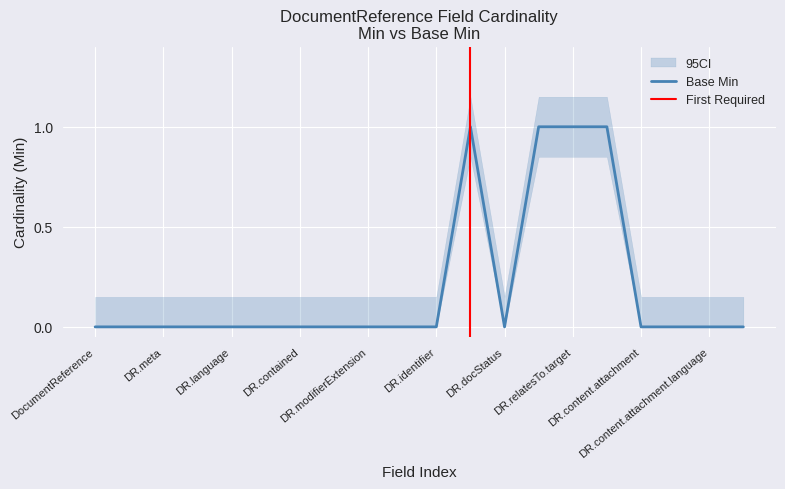

How many interior local valleys (lower than both neighbors) does the data have?

1